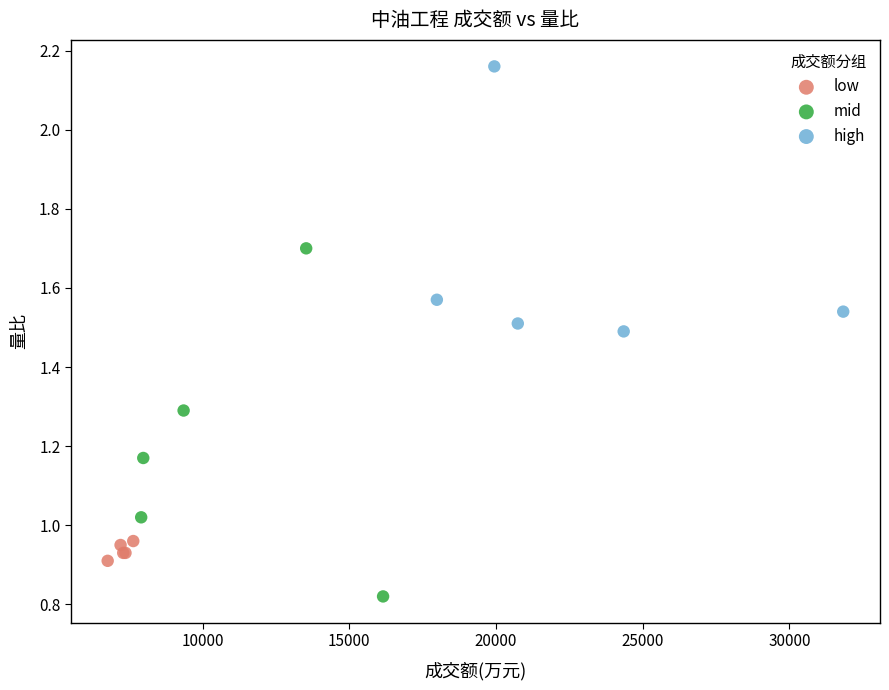

Which series reaches the minimum Y coordinate?

mid